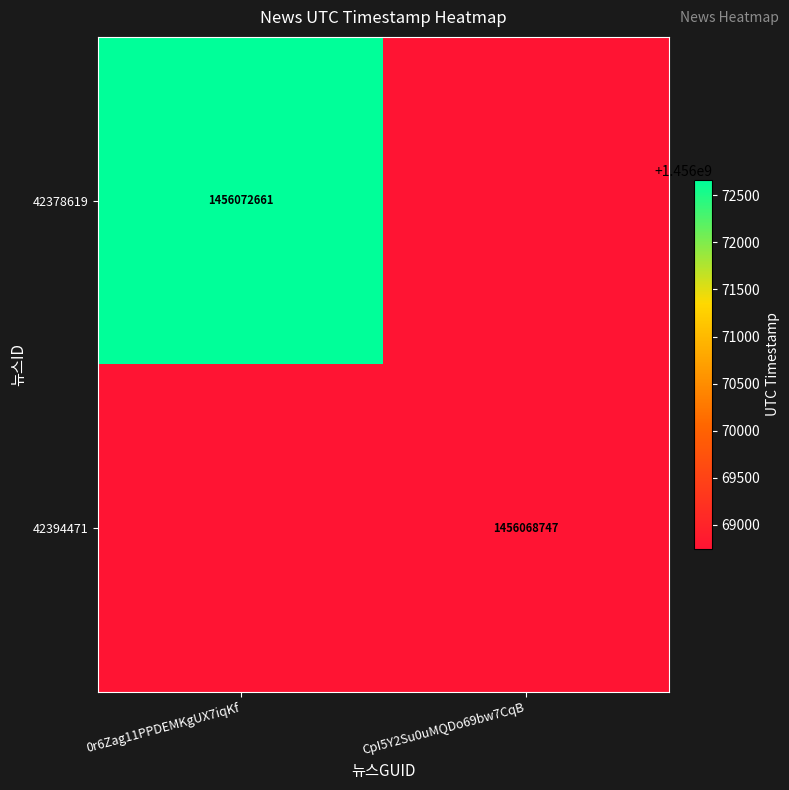

Is it true that 42394471 equals 1456068747 at CpI5Y2Su0uMQDo69bw7CqB?

True